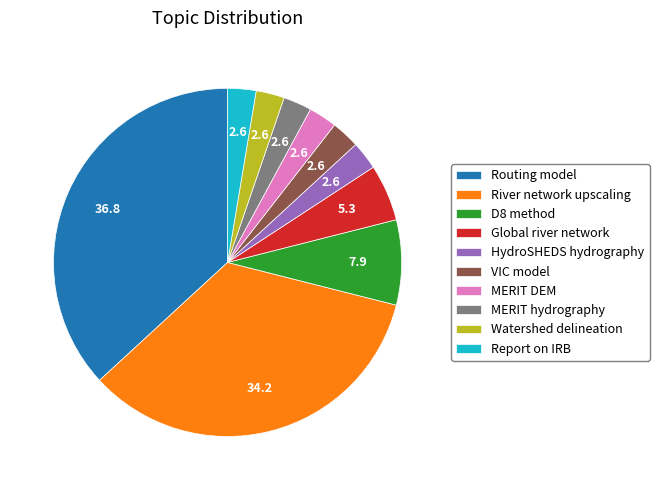

Which slice is the largest?

Routing model